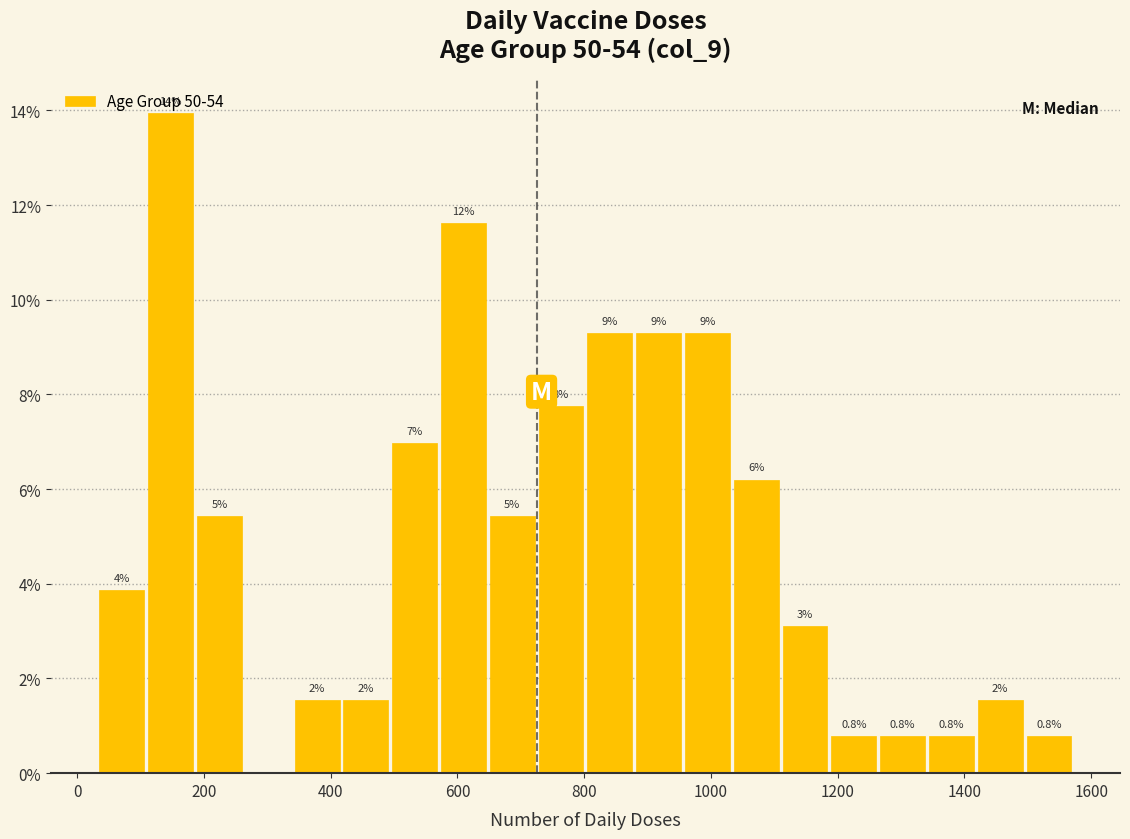

Around what value on the x-axis is the tallest bar? Give the approximate position of its centre, as read against the axis.

140